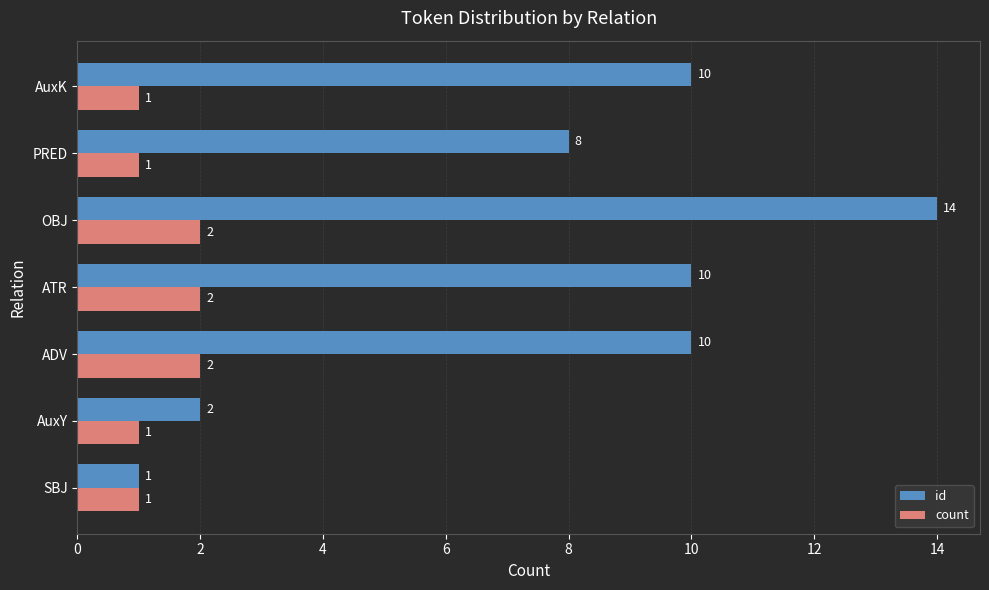

What is the maximum value for id?

14